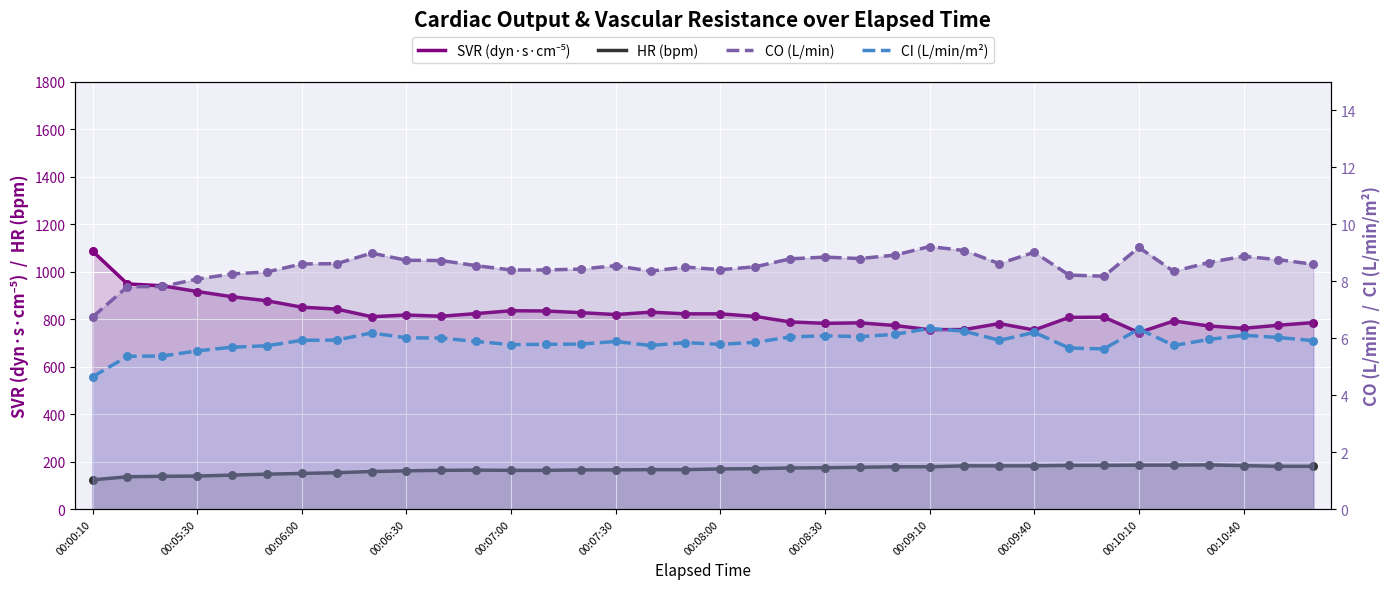

Which series has the largest total across all categories?

SVR (dyn·s·cm⁻⁵)